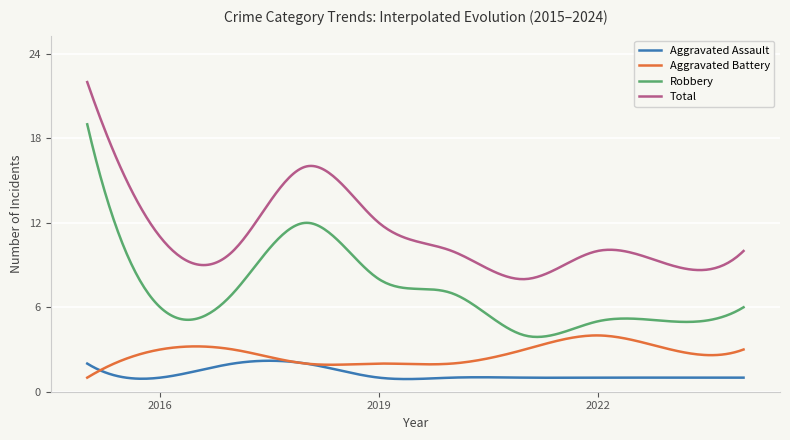

List the series in order of their peak value, highest first.

Total, Robbery, Aggravated Battery, Aggravated Assault